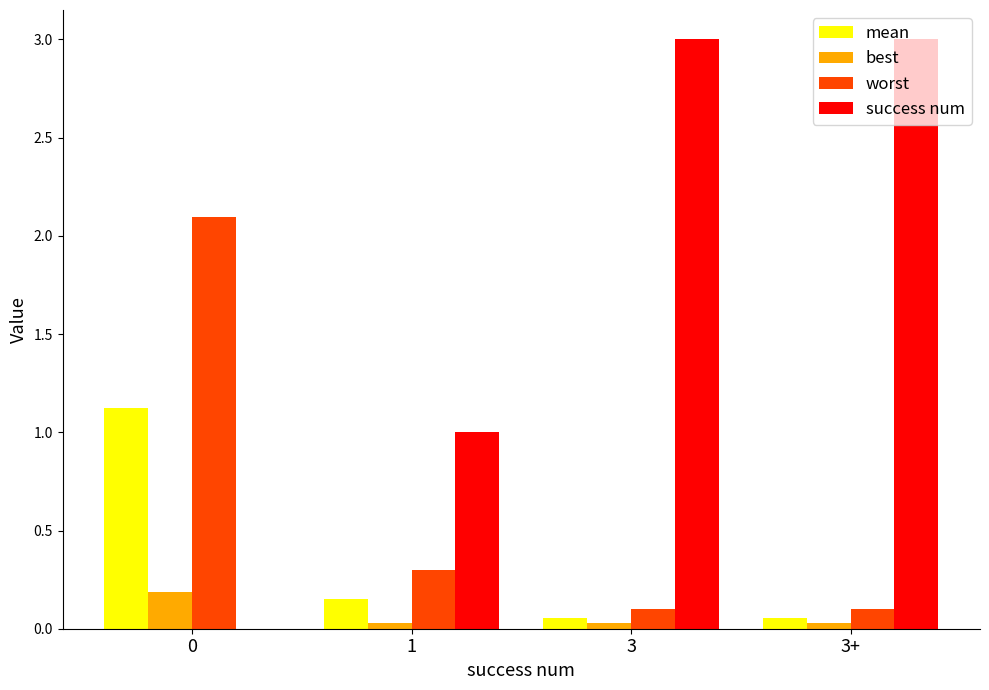

Which series changed the most between 1 and 3+?

success num